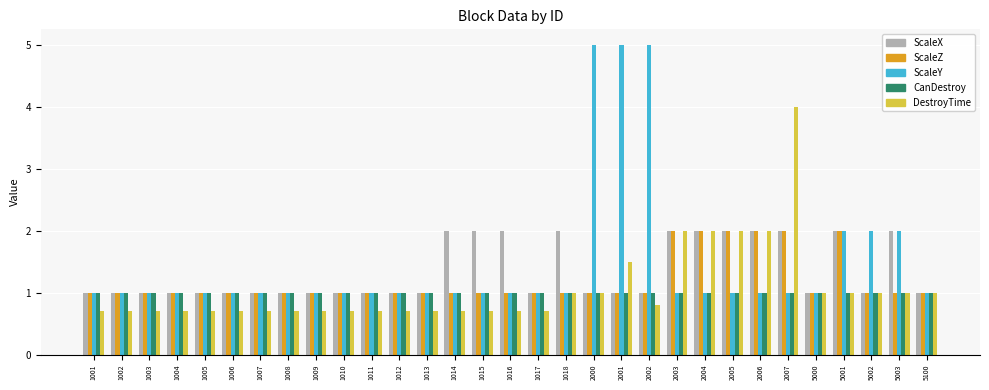

What is the average value of the ScaleZ series?

1.2